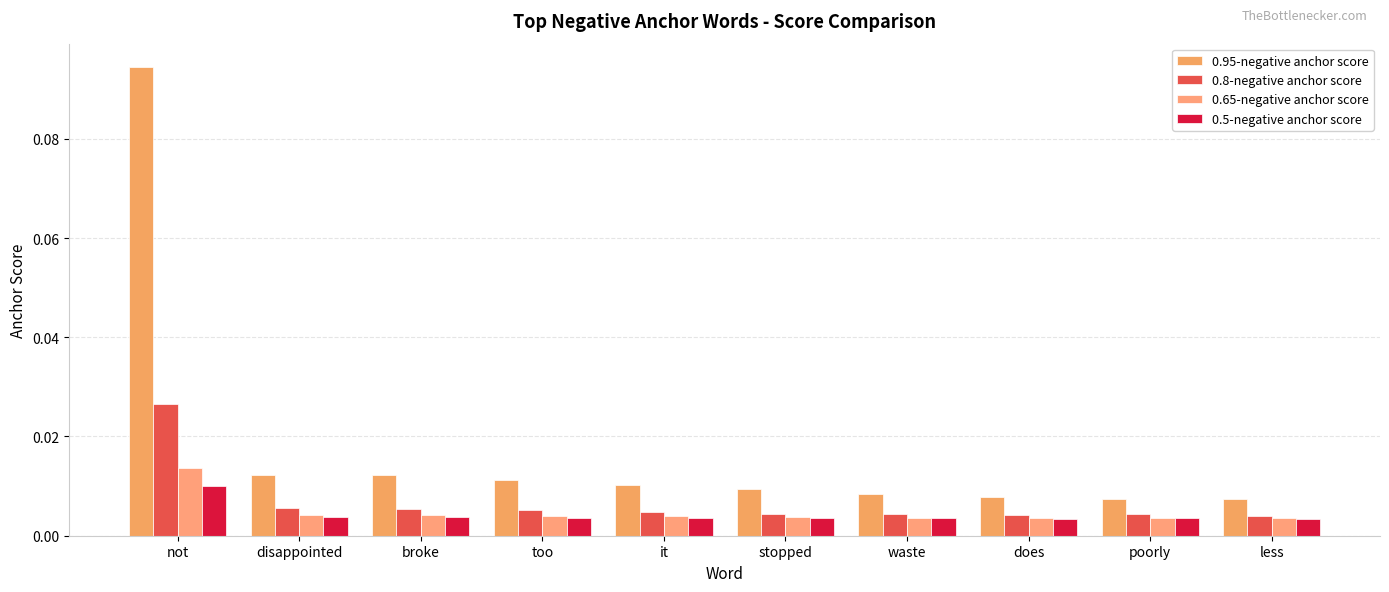

What are all the series names shown in the legend?

0.95-negative anchor score, 0.8-negative anchor score, 0.65-negative anchor score, 0.5-negative anchor score